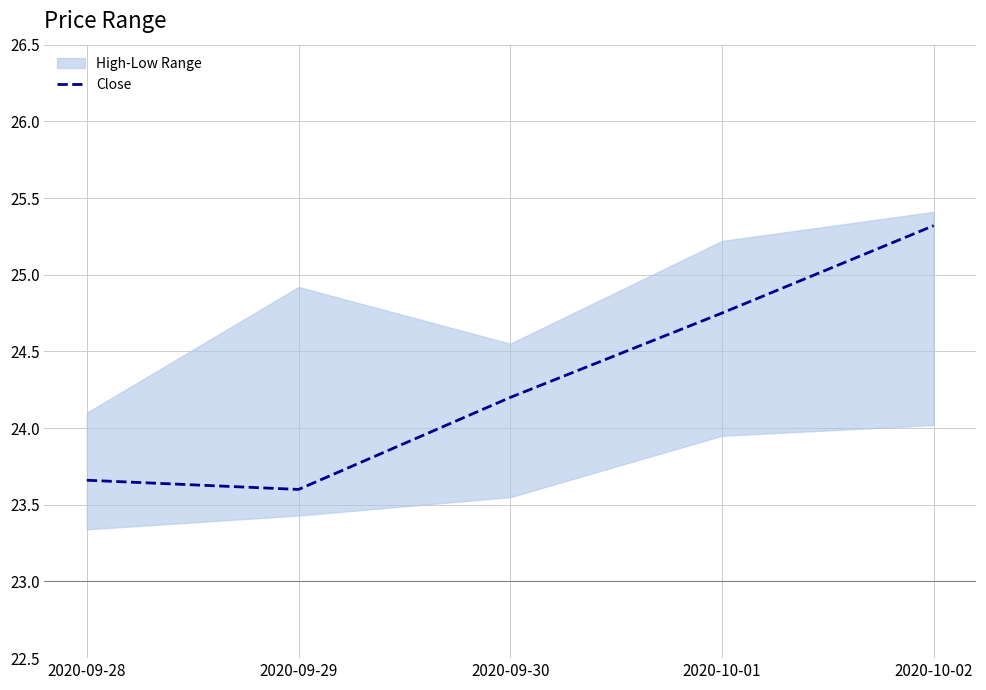

Reading right to left, what are all the values shown in this chart?

2020-10-02=25.3	2020-10-01=24.8	2020-09-30=24.2	2020-09-29=23.6	2020-09-28=23.7